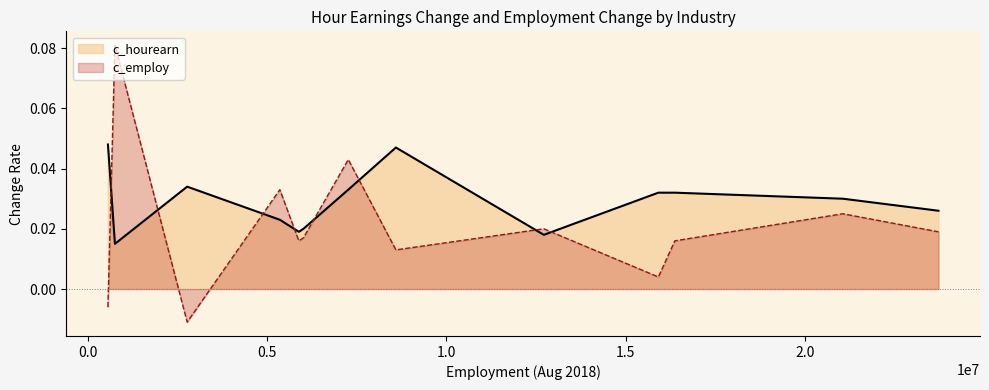

Rank the series by their average value, from lowest to highest.

c_employ, c_hourearn